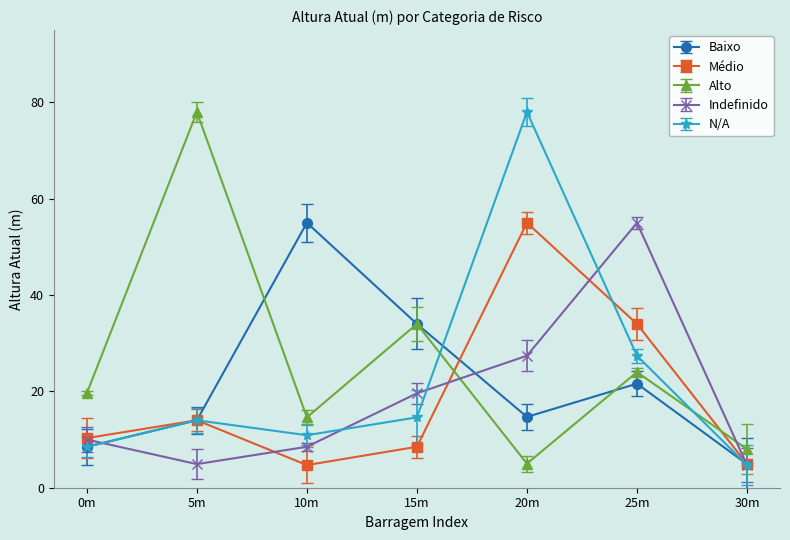

What is the difference between the highest and lowest values at 25m?

33.4